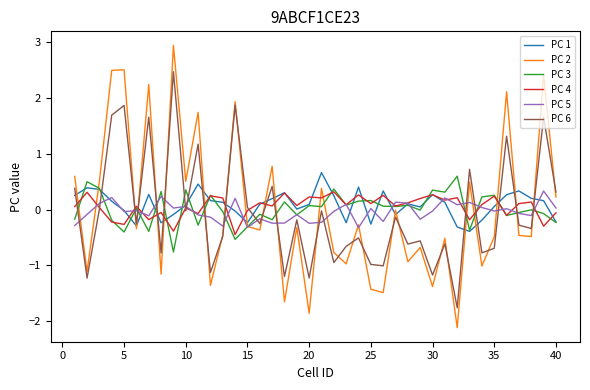

Which series has the widest spread of values?

PC 2